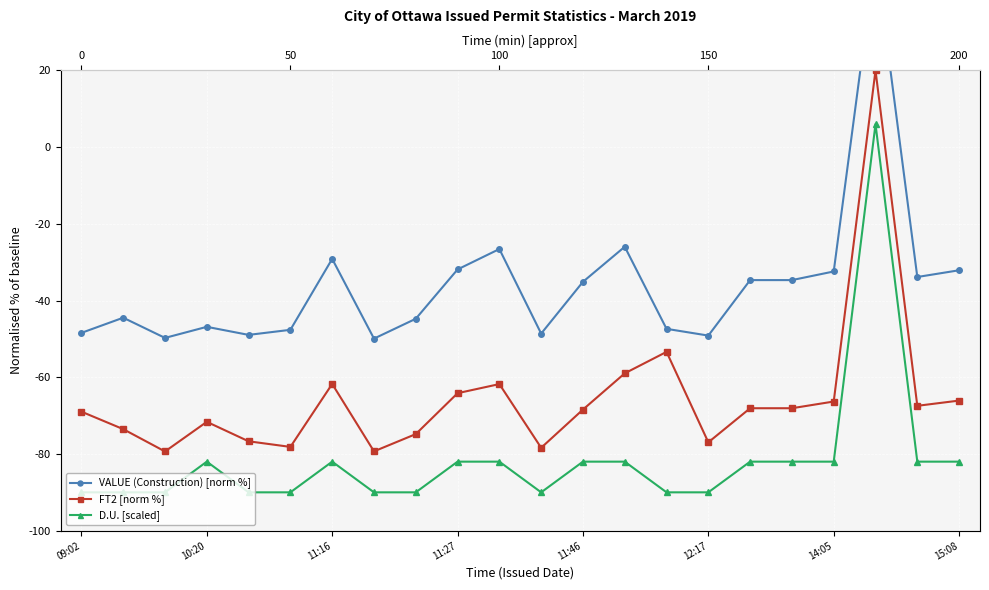

Count the number of categories in the chart.

22